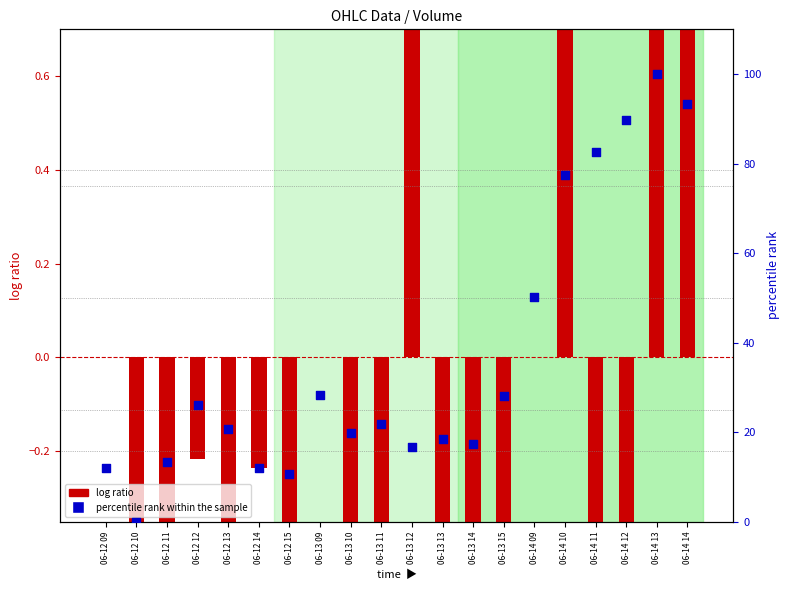

At which category is the sum across all series the highest?

06-14 13